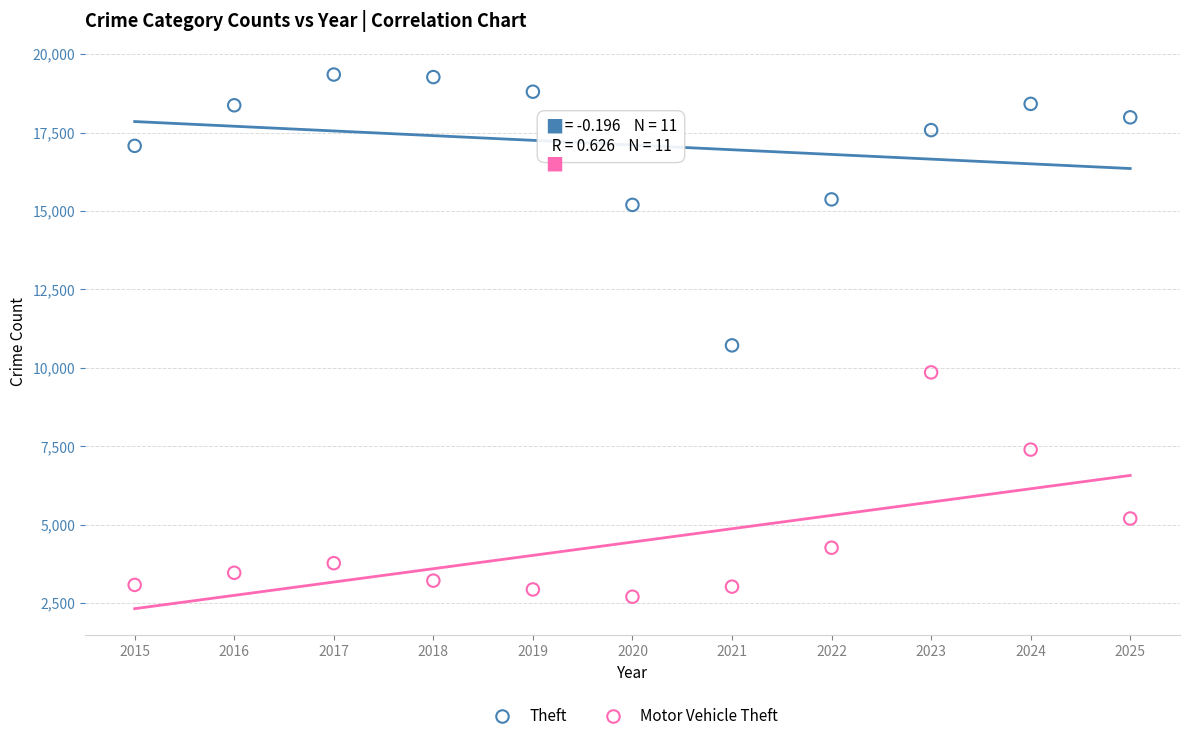

What are all the series names shown in the legend?

Theft, Motor Vehicle Theft